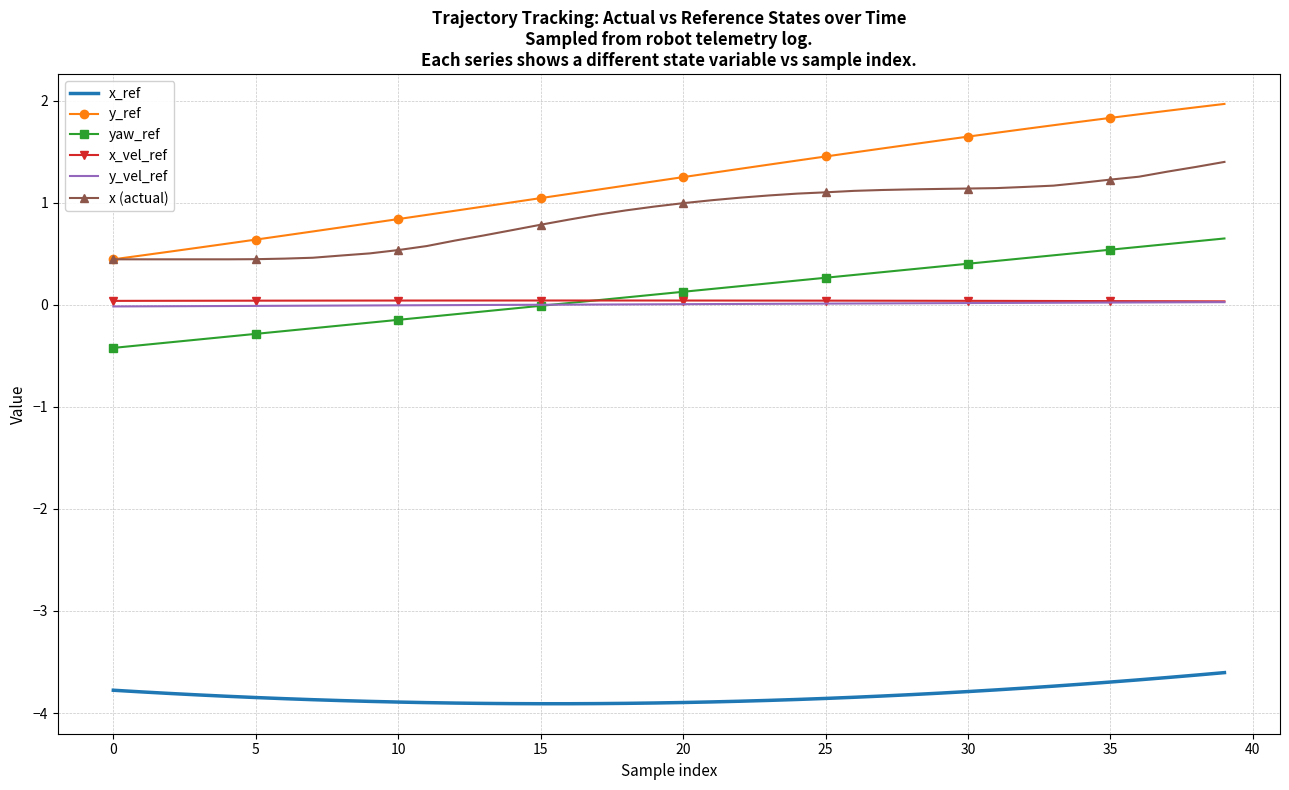

What is the minimum value for yaw_ref?

-0.4